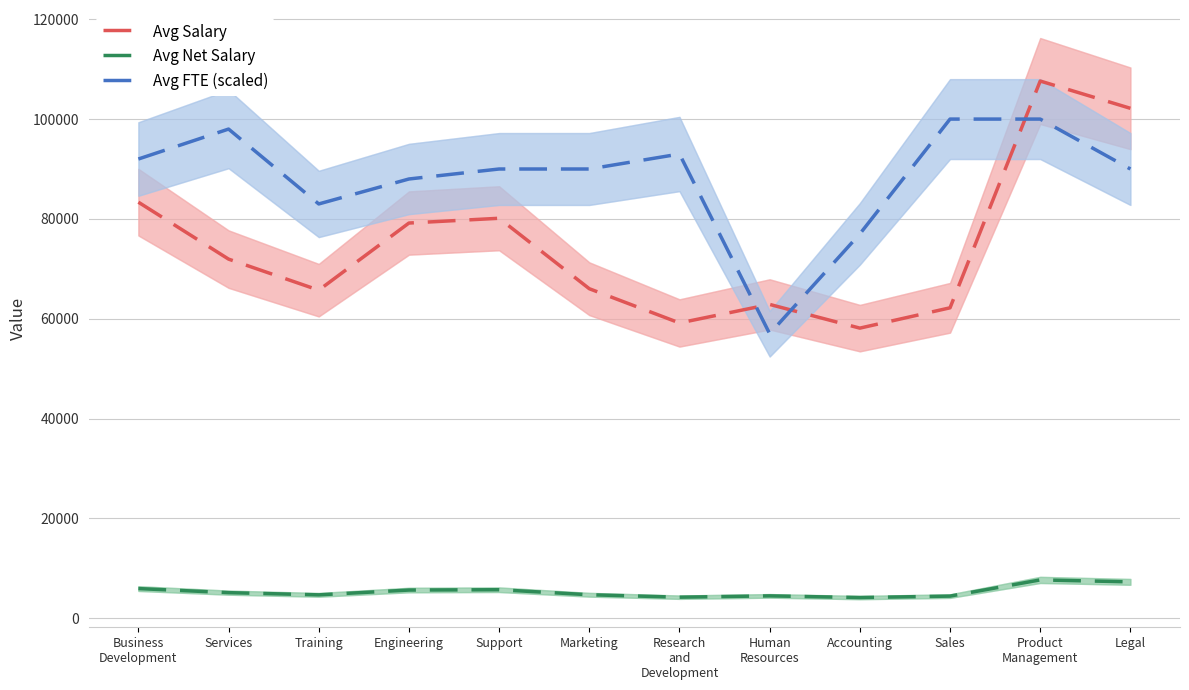

Which series has the largest range (max minus min)?

Avg Salary